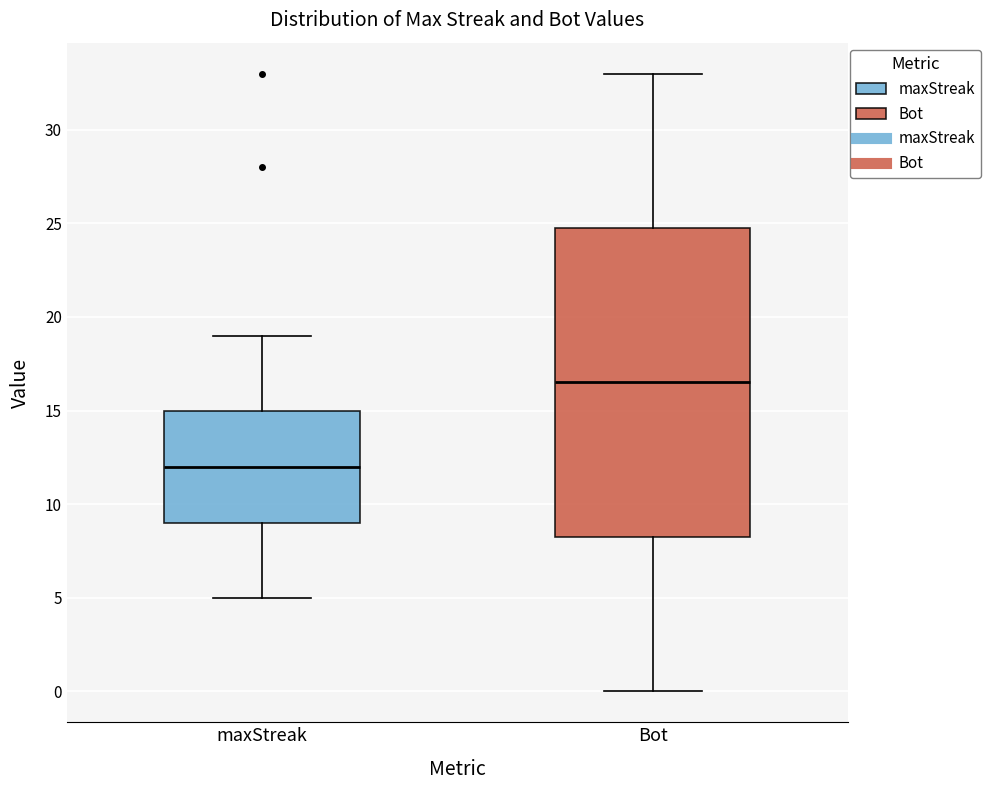

Reading left to right, transcribe this box plot: for each box, give where its median line is, the range the box spans, and where its two whiskers end, as read against the y-axis. The values are not printed on the chart, so give them approximately, as read against the axis.

maxStreak: median 12.0, box 9.0 to 15.0, whiskers 5.0 to 19.0
Bot: median 16.5, box 8.5 to 25.0, whiskers 0.0 to 33.0